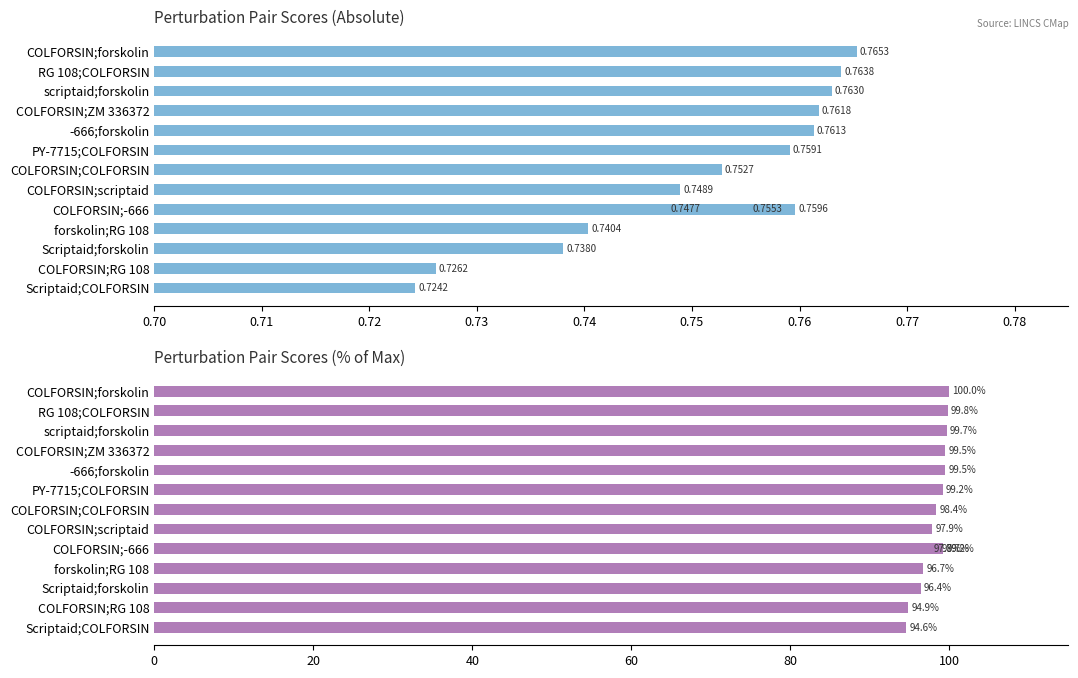

Rank the series by their average value, from highest to lowest.

% of max score, score